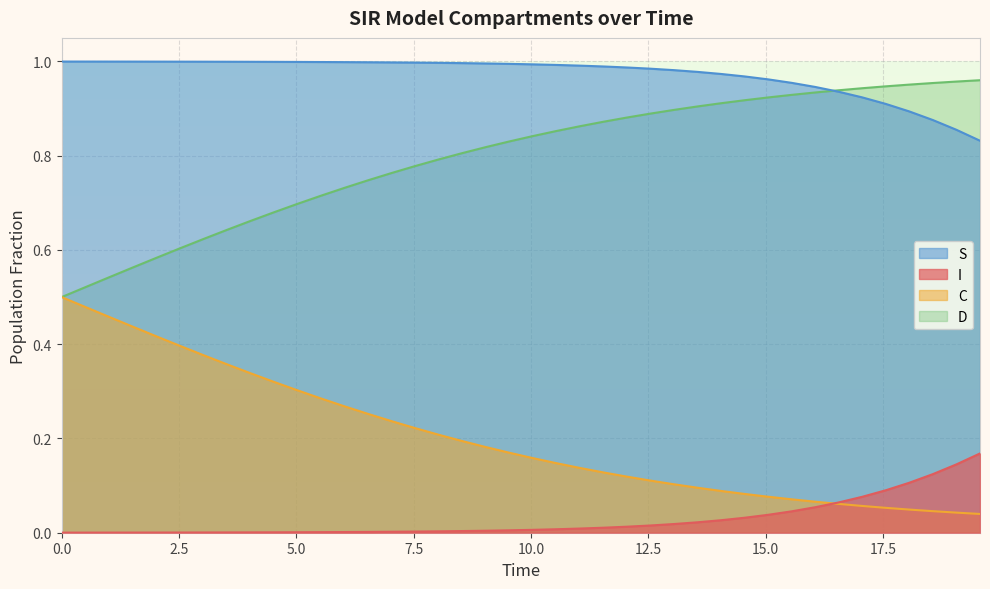

True or false: C has more than 1 interior local peaks.

False